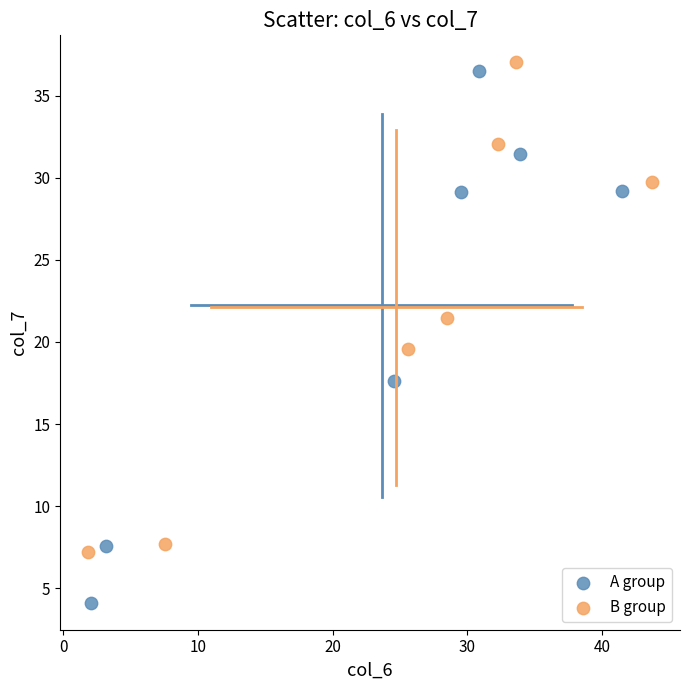

Which series contains the lowest Y value?

A group